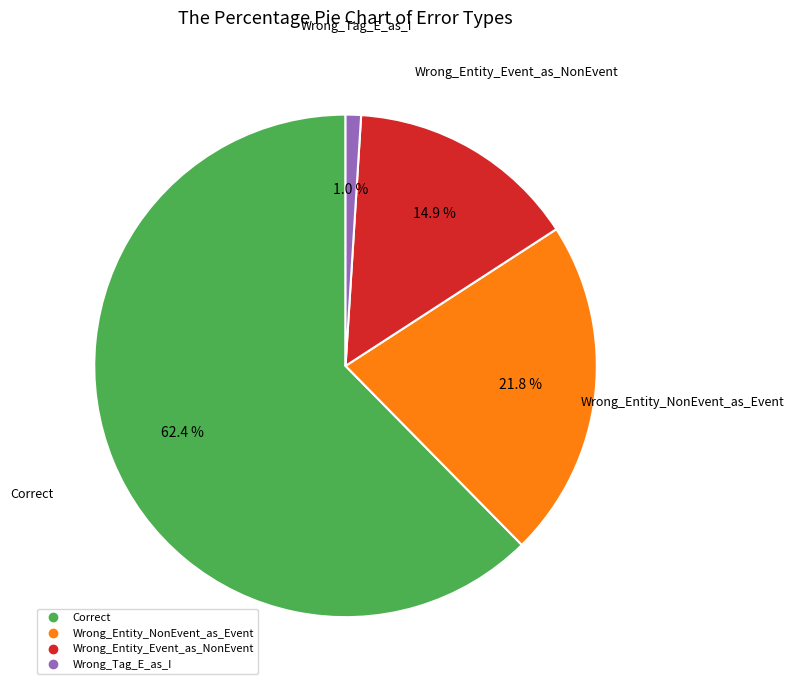

Is it true that Correct is 62% of the pie?

True